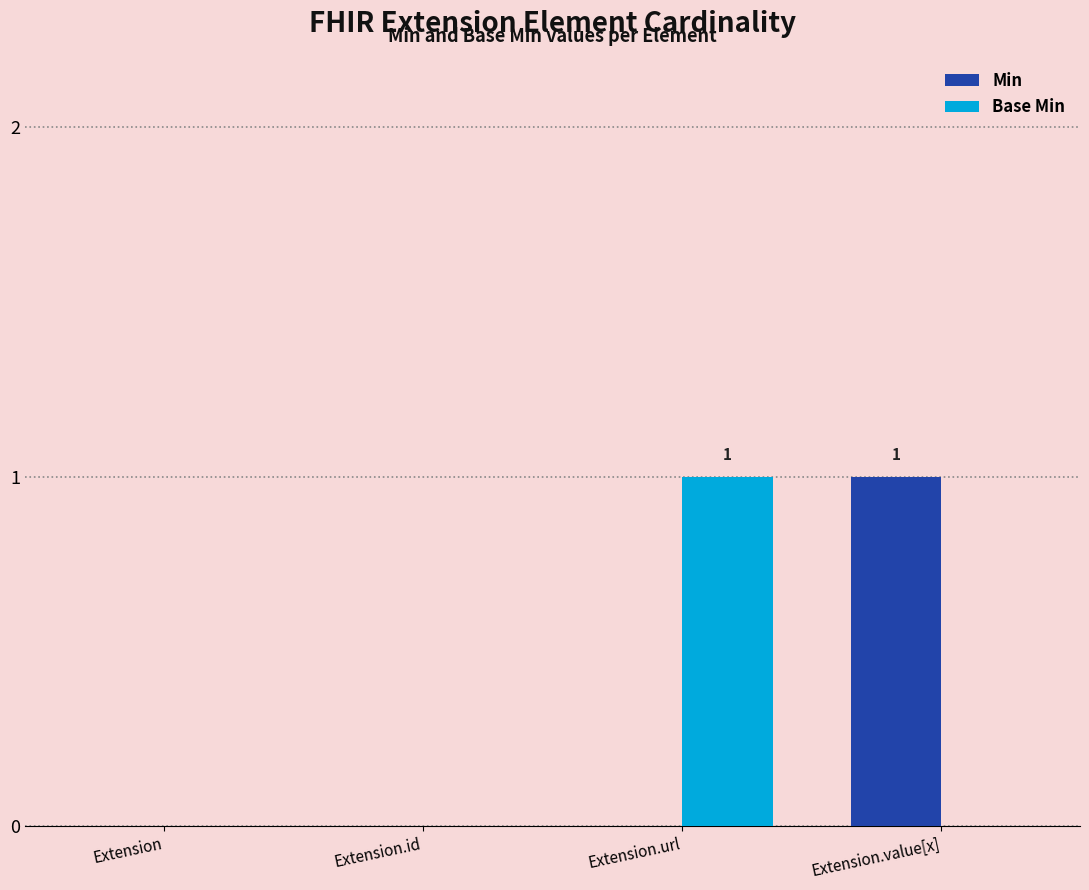

What are all the series names shown in the legend?

Min, Base Min